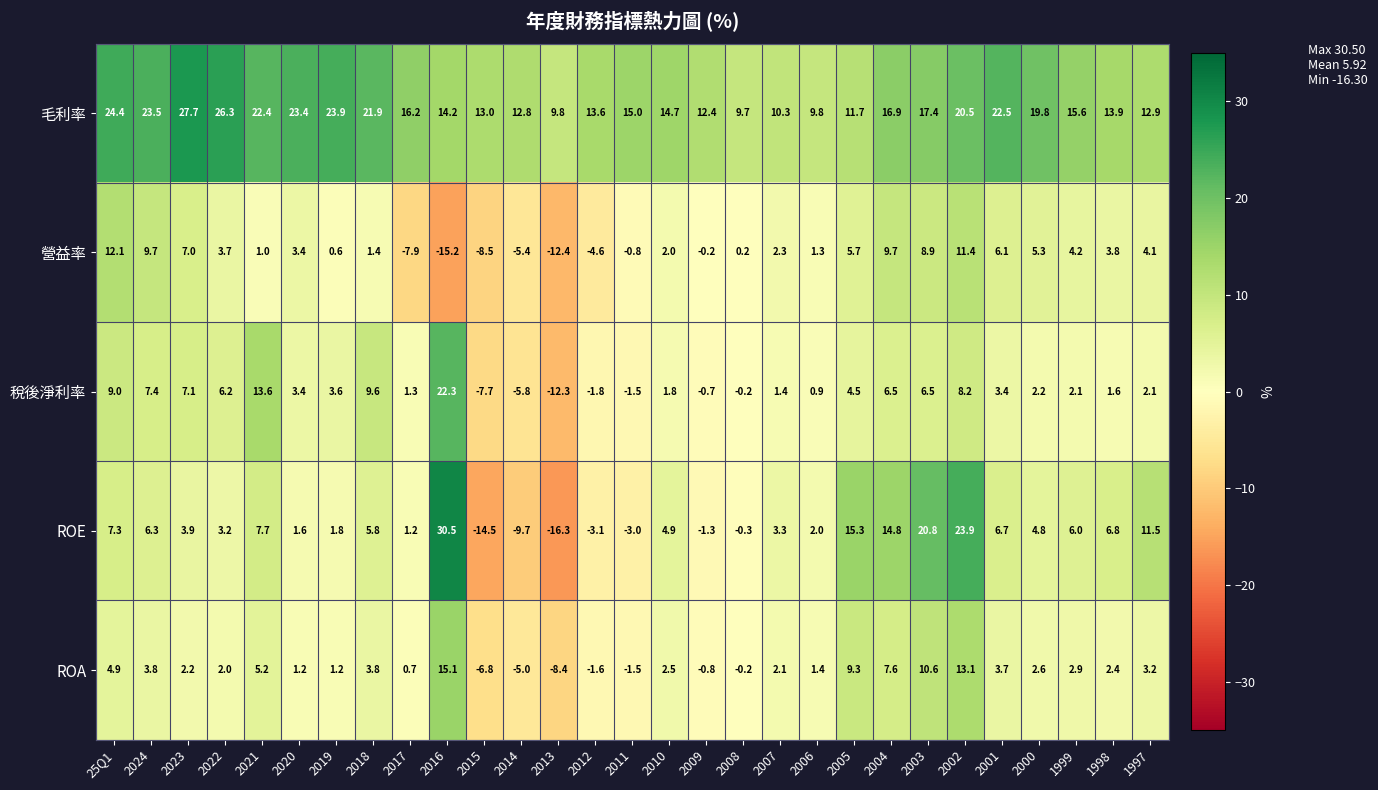

At which label is 稅後淨利率 closest to 5?

2005